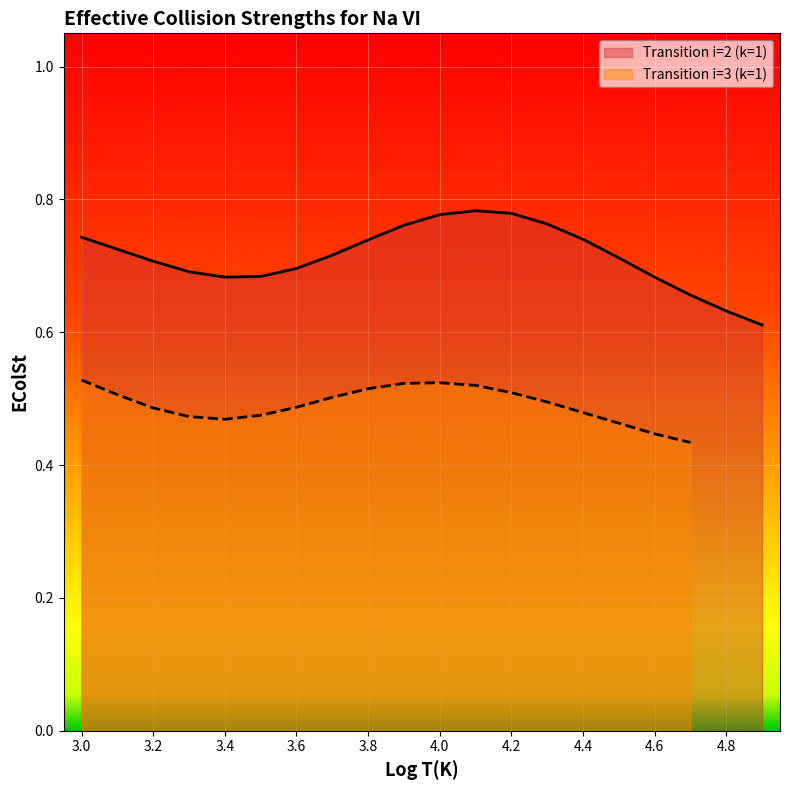

What is the difference between the second highest and minimum values?

0.2